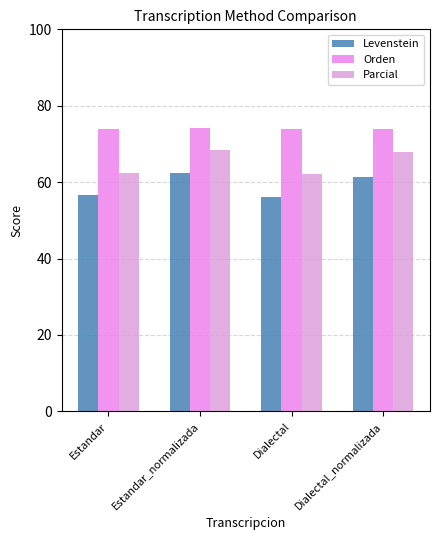

Between Estandar and Dialectal_normalizada, which is larger?

Dialectal_normalizada